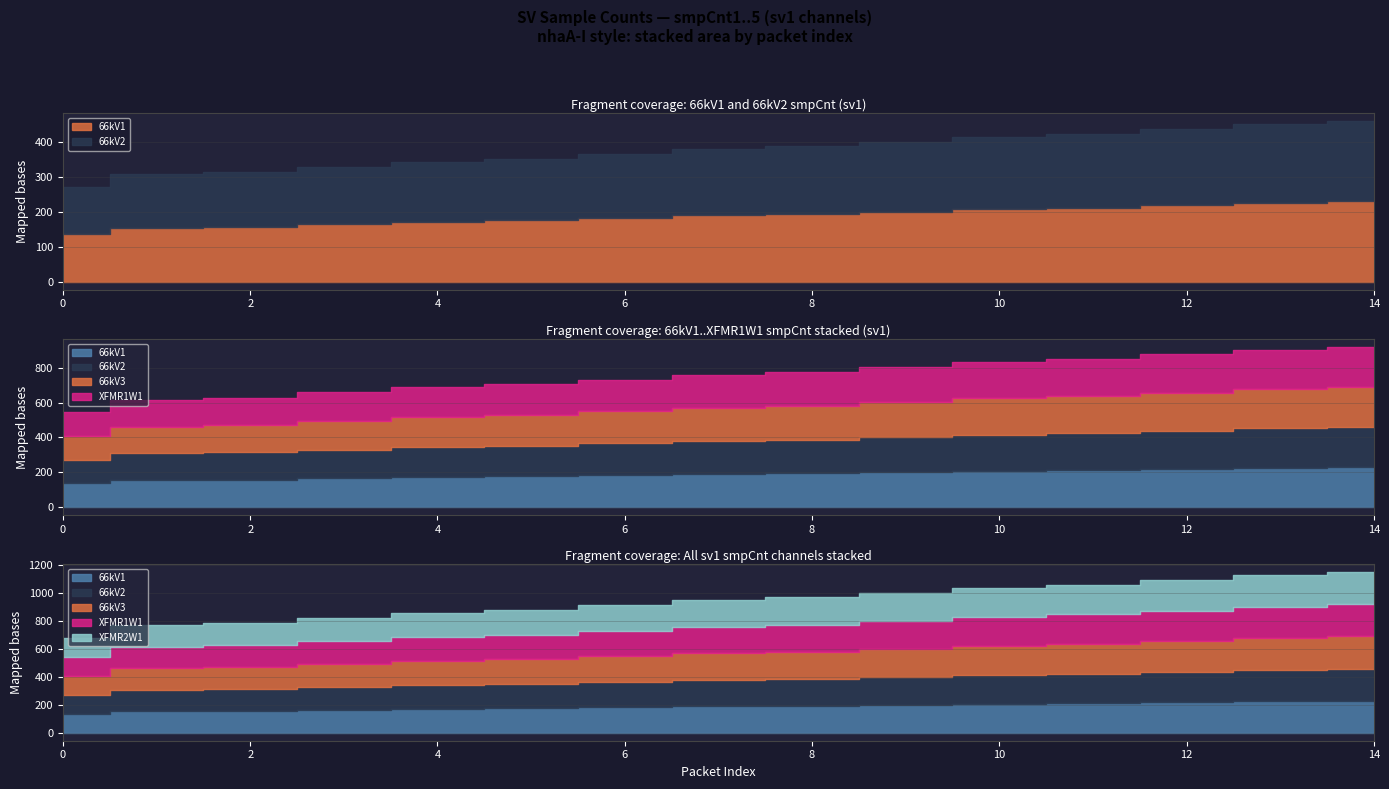

How many categories are shown in the chart?

15